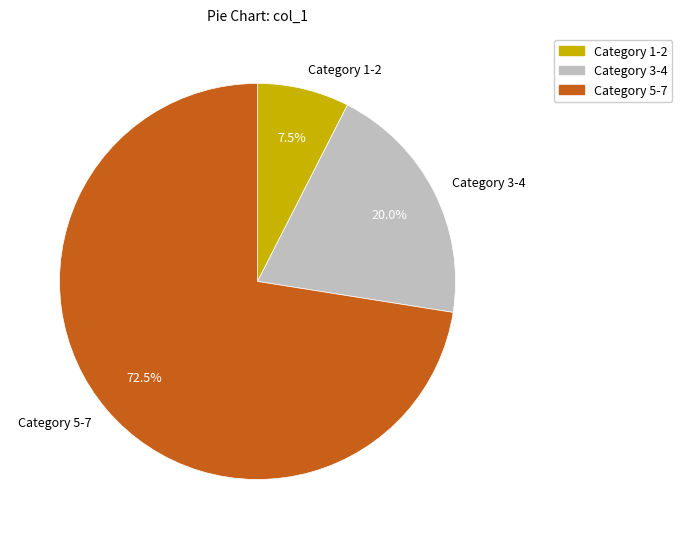

Which slice is the largest?

Category 5-7